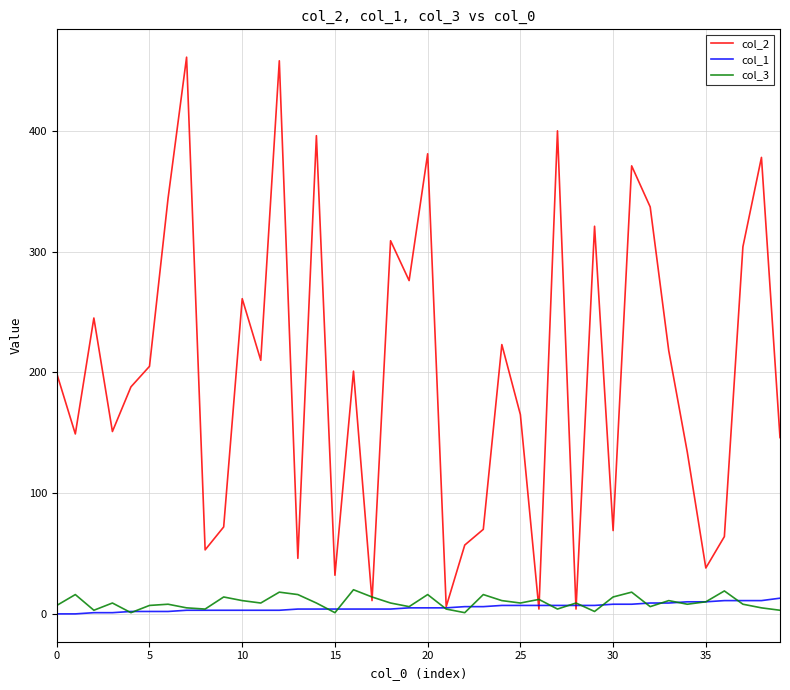

What is the greatest value displayed?

461